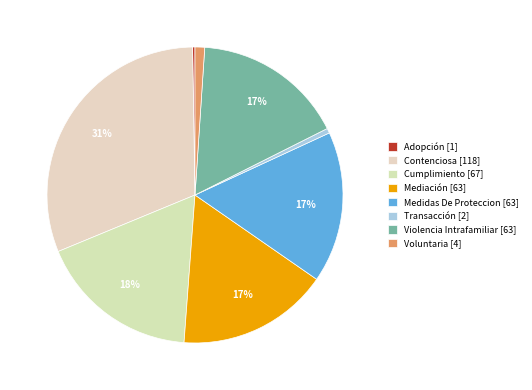

What percentage is the Contenciosa slice, to the nearest percent?

31%